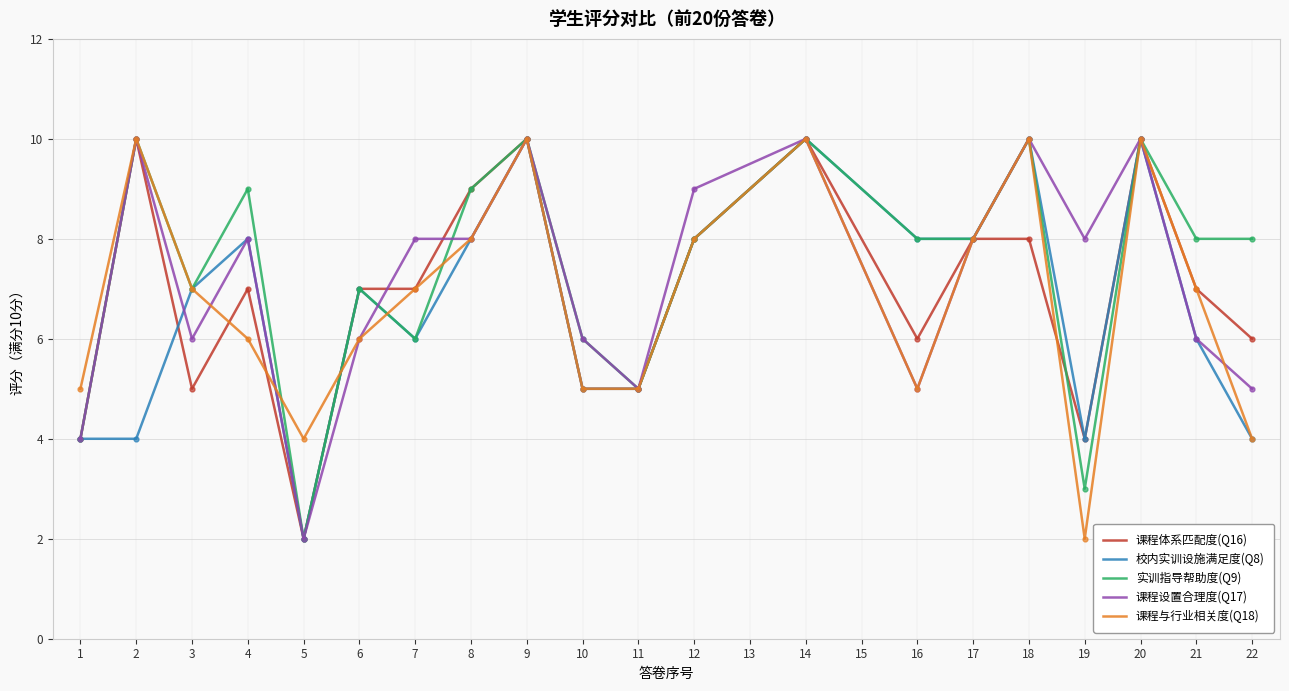

What is the total value across all series at 8?

42